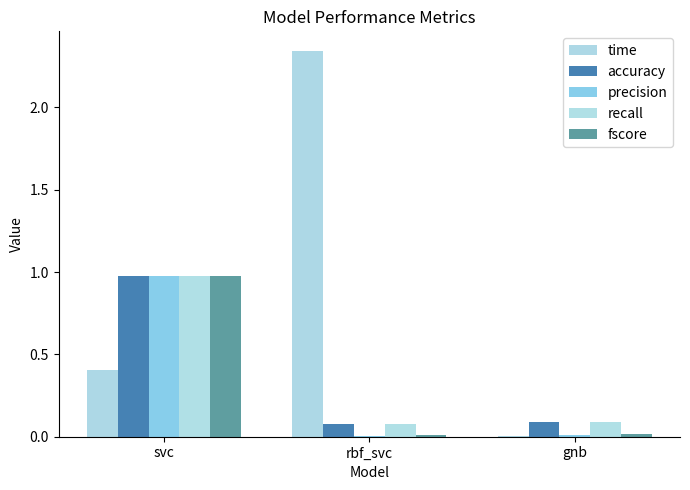

At which label does recall reach its peak?

svc